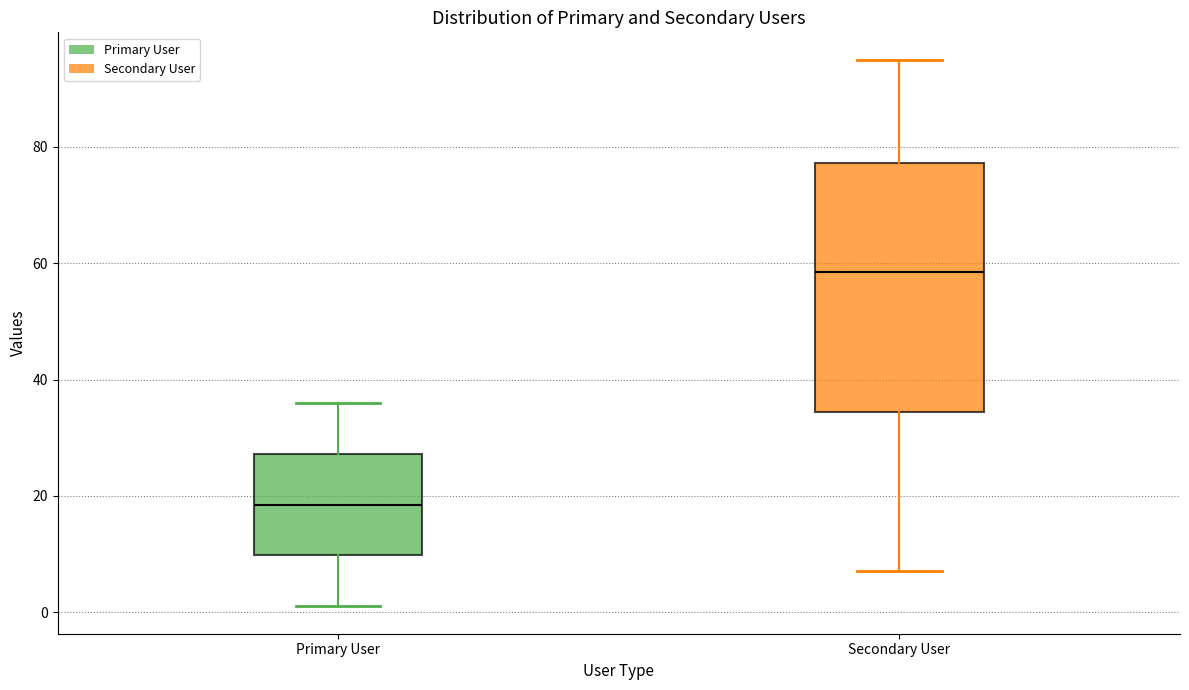

Where does the lower whisker of the box for Primary User end on the y-axis? The values are not printed on the chart, so give them approximately, as read against the axis.

2